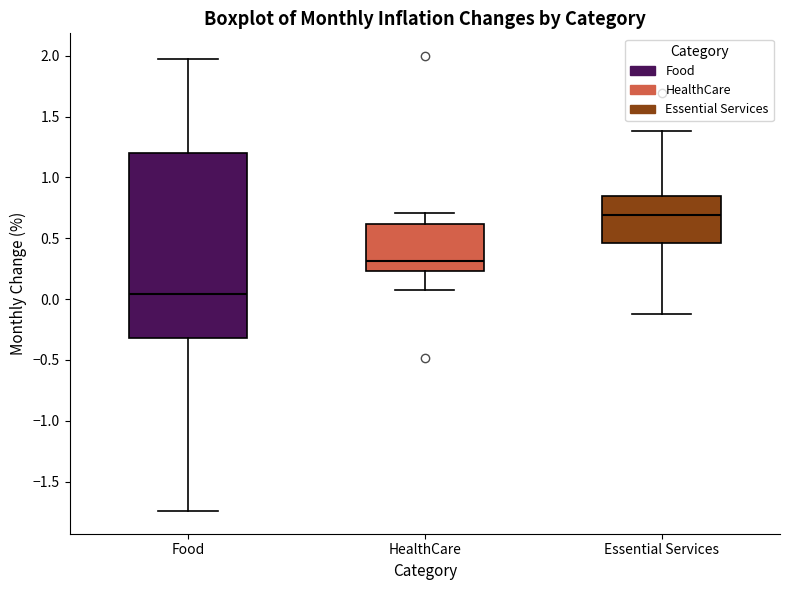

Which box is the tallest, from its lower edge to its upper edge?

Food